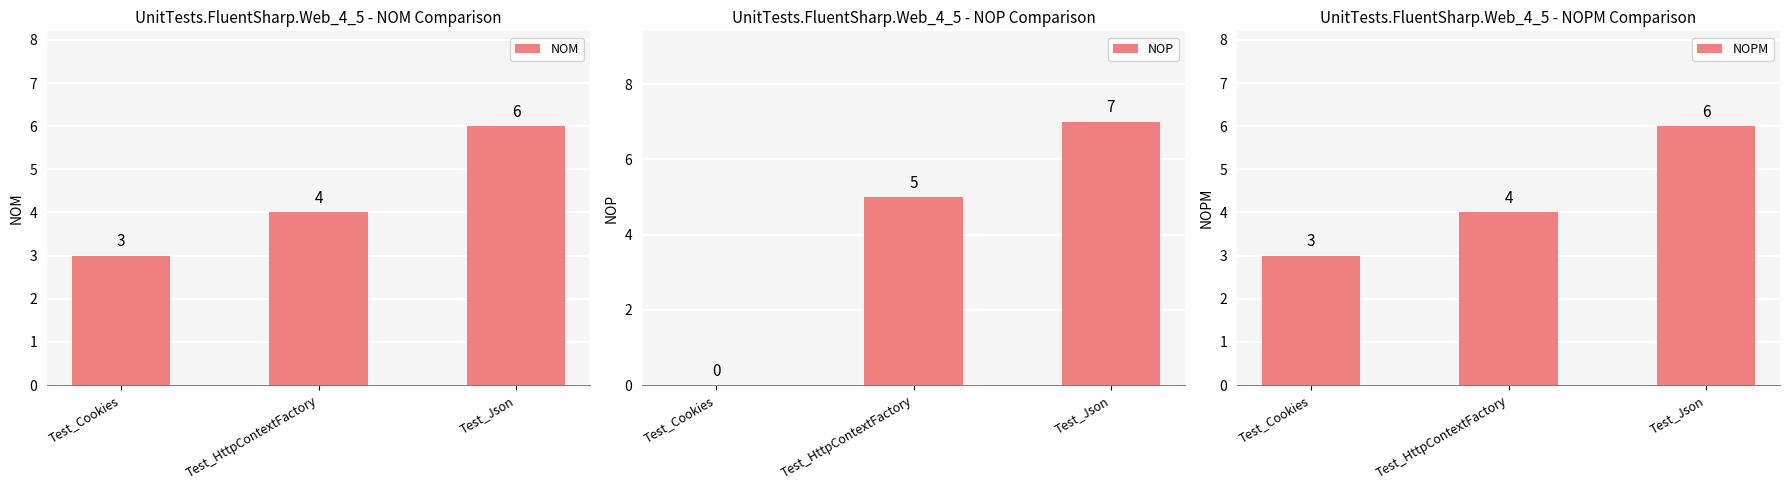

The NOPM series shows 3 at Test_Cookies. True or false?

True